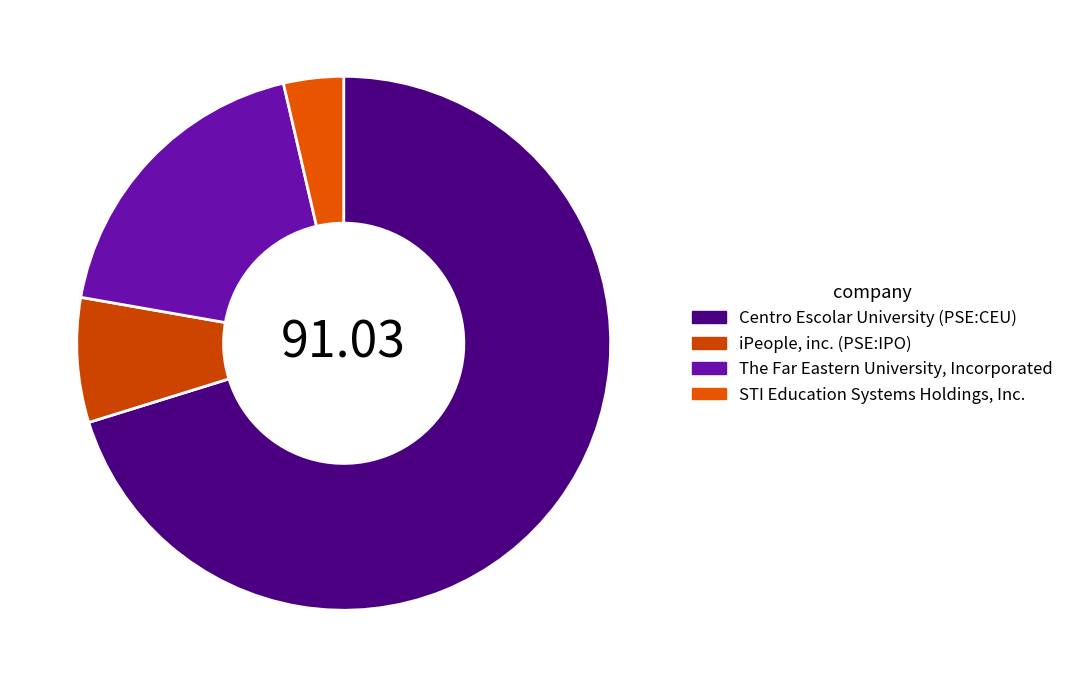

Rank the categories by value from highest to lowest.

Centro Escolar University (PSE:CEU), The Far Eastern University, Incorporated, iPeople, inc. (PSE:IPO), STI Education Systems Holdings, Inc.